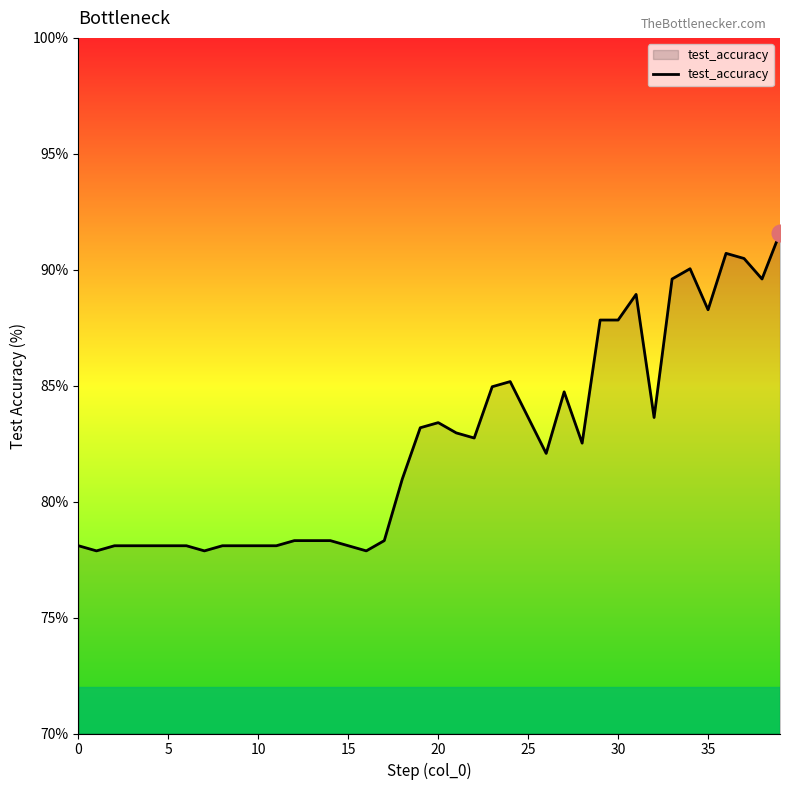

What is the minimum value shown in the chart?

77.9